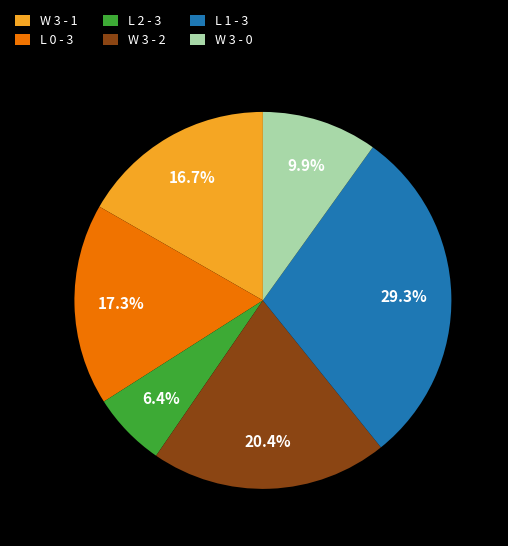

To the nearest percent, what percentage of the pie is L 0 - 3?

17%